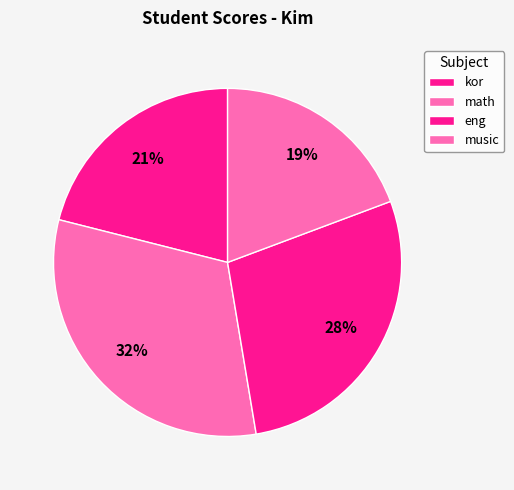

How many segments does this pie chart have?

4